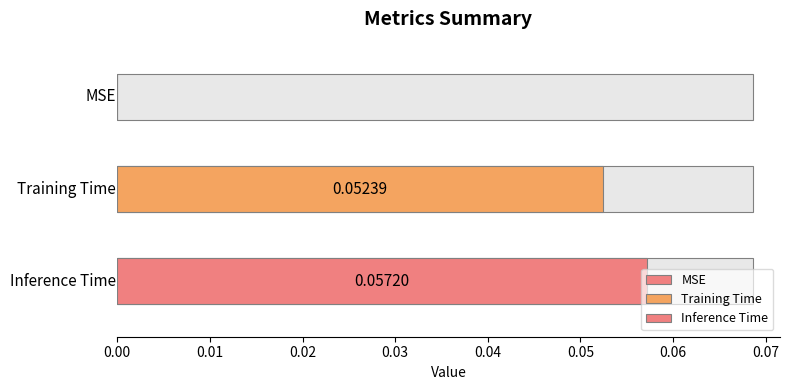

Between Inference Time and Training Time, which is larger?

Inference Time